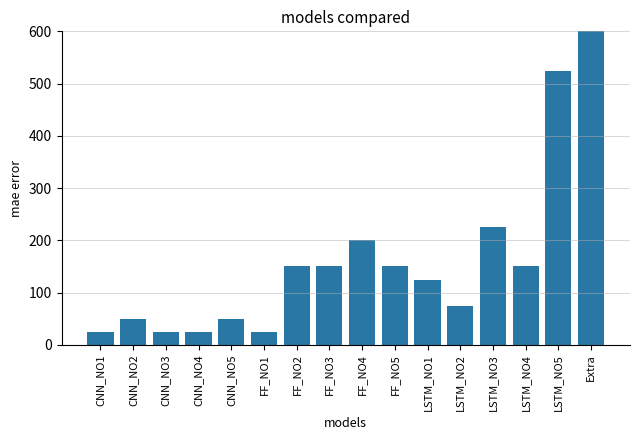

The chart shows a value of 25 at FF_NO1. True or false?

True